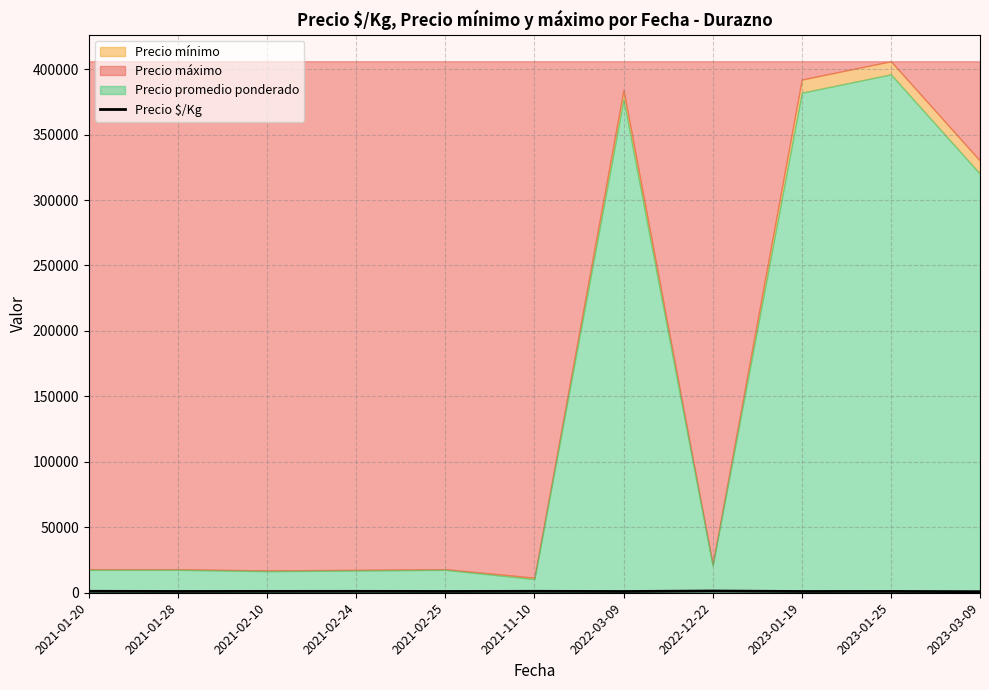

Count the number of values greater than 1002.

6